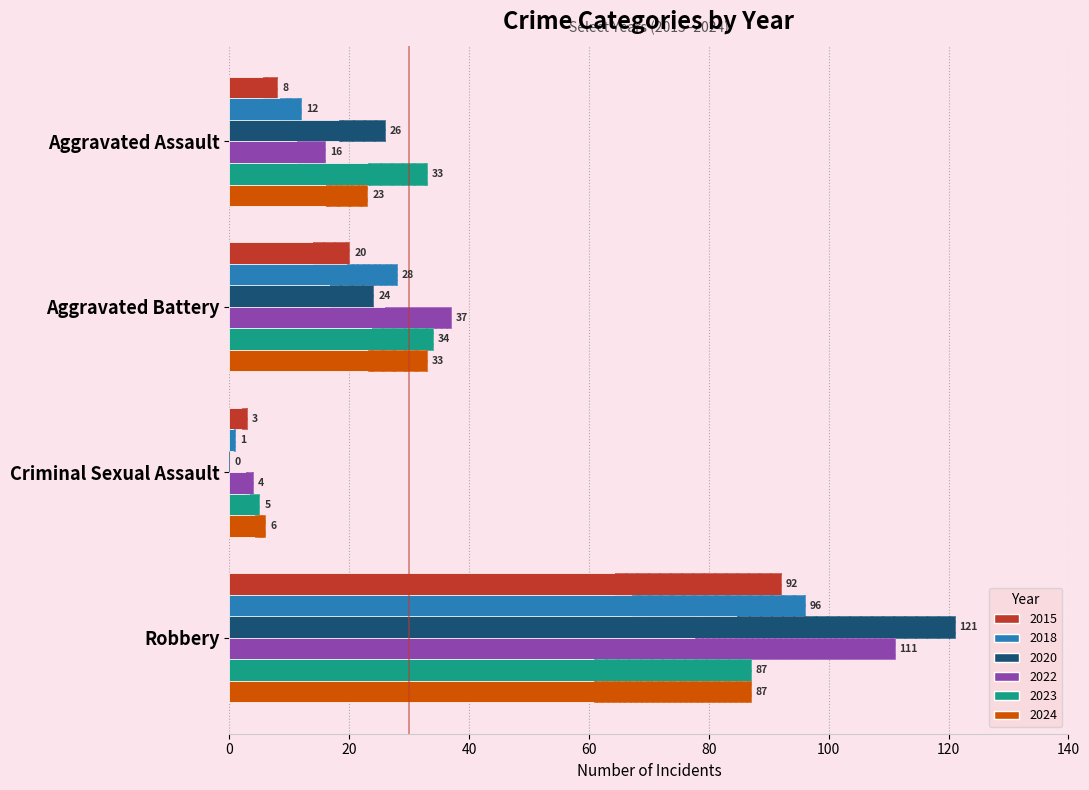

At which label is 2024 closest to 46?

Aggravated Battery